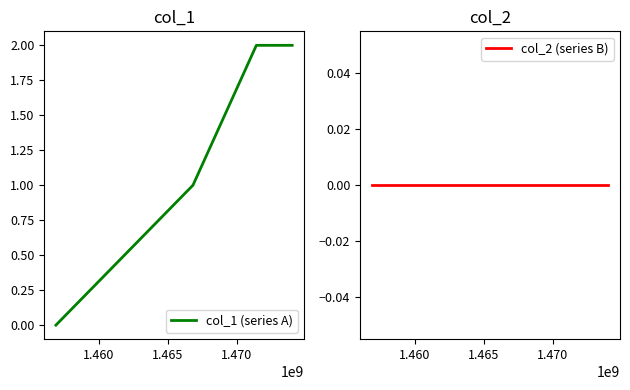

True or false: col_1 (series A) has more than 1 interior local peaks.

False